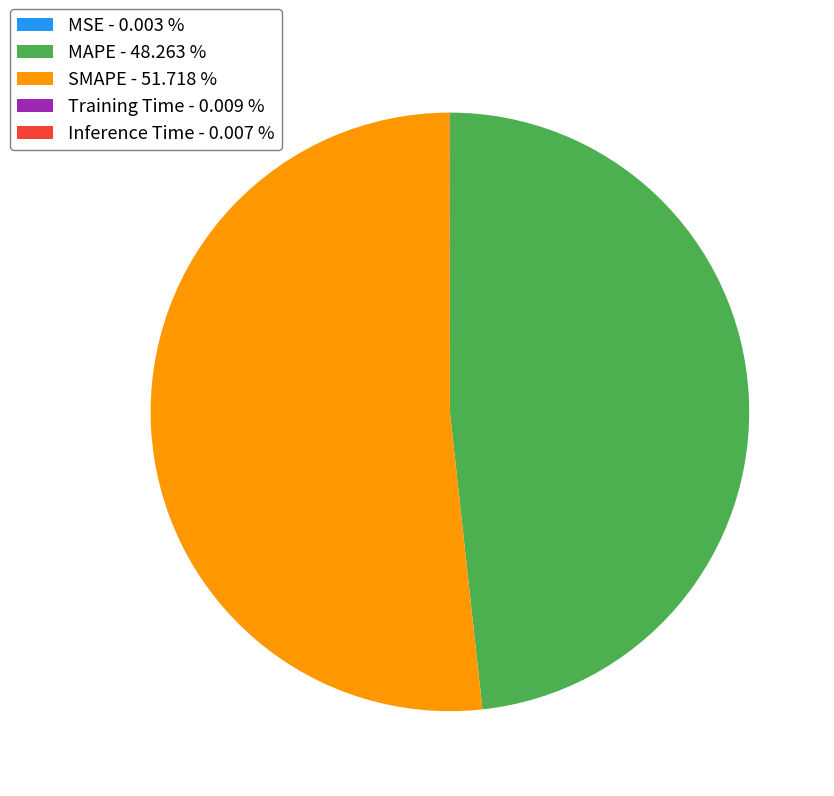

What is the ratio of the value at MAPE - 48.263 % to the value at SMAPE - 51.718 %?

0.9